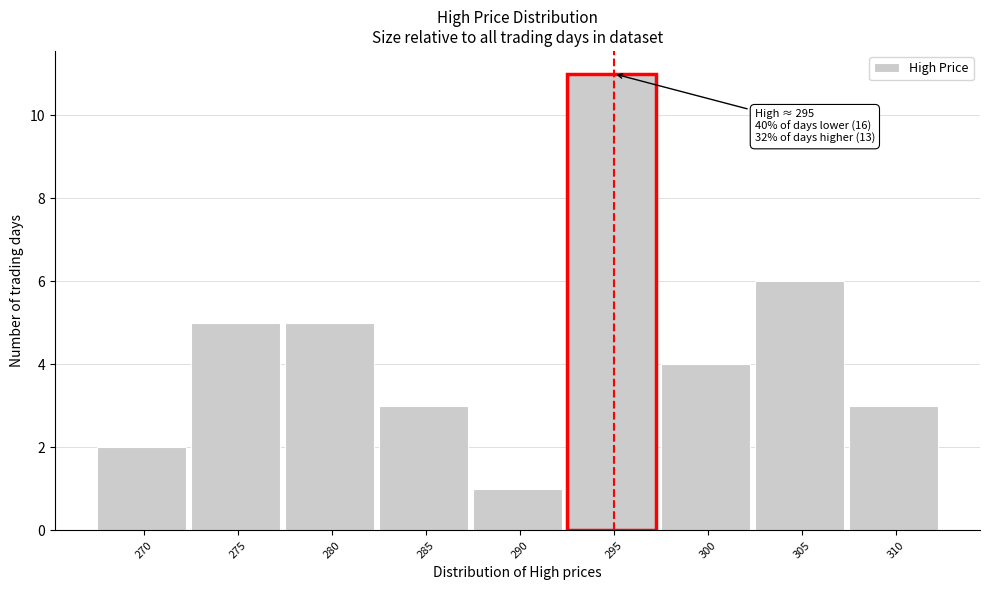

Reading right to left, transcribe all the data shown in this chart.

310=3	305=6	300=4	295=11	290=1	285=3	280=5	275=5	270=2